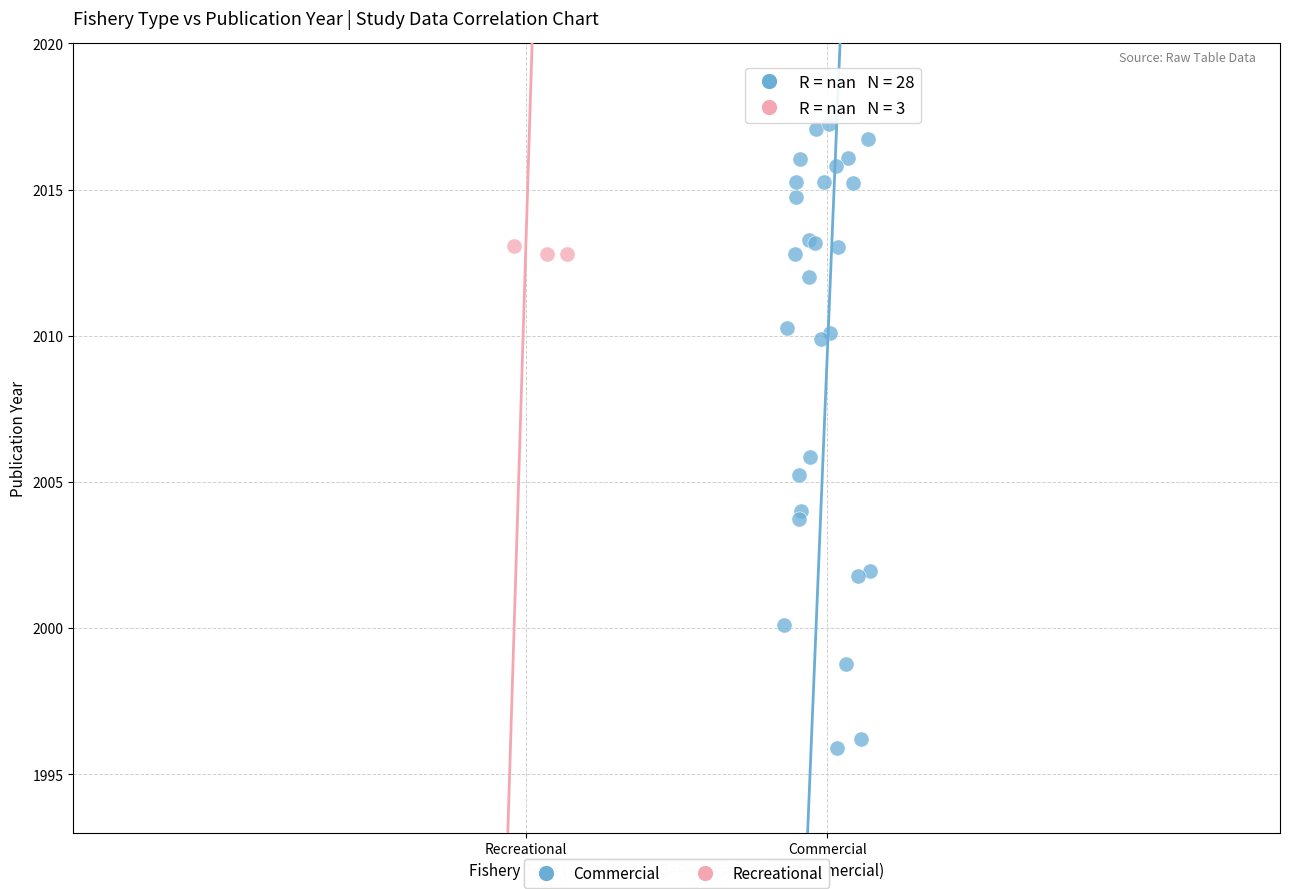

Which series reaches the maximum Y coordinate?

Commercial